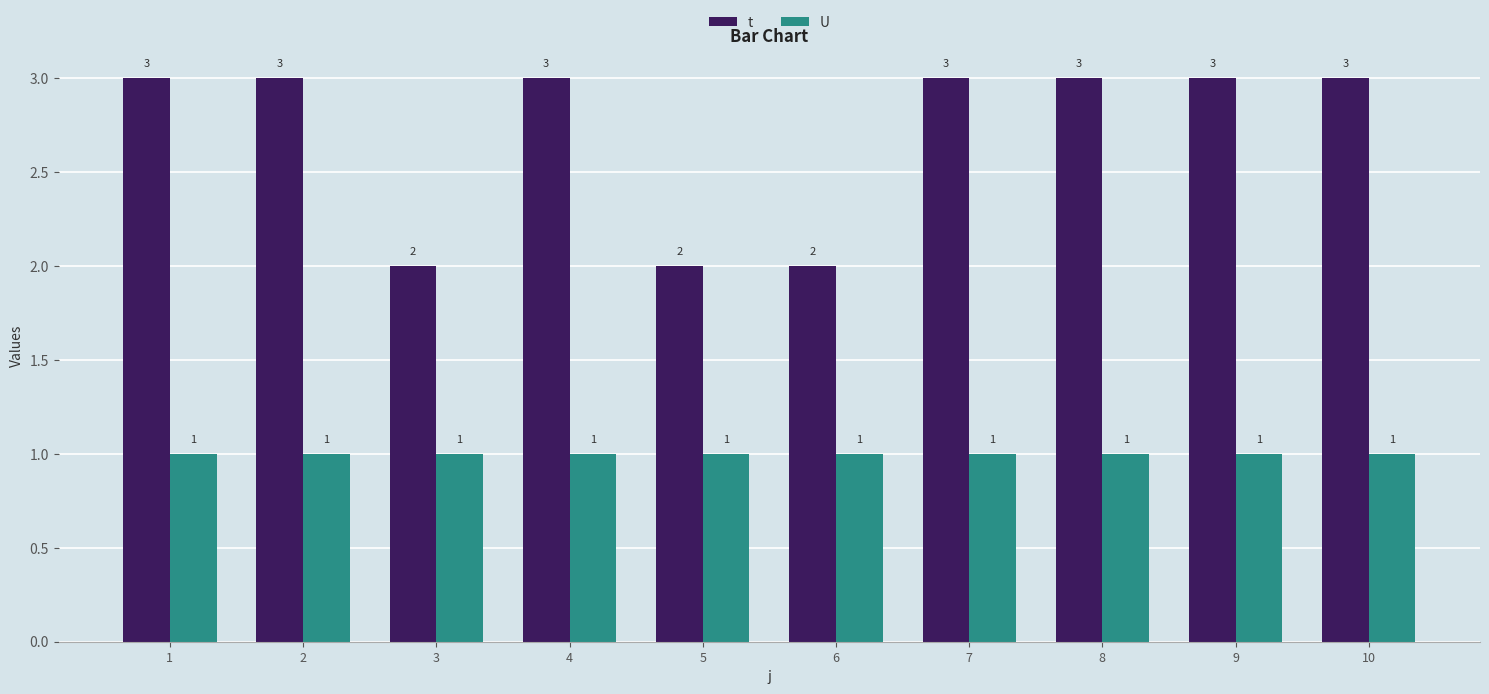

What is the total value across all series at 5?

3